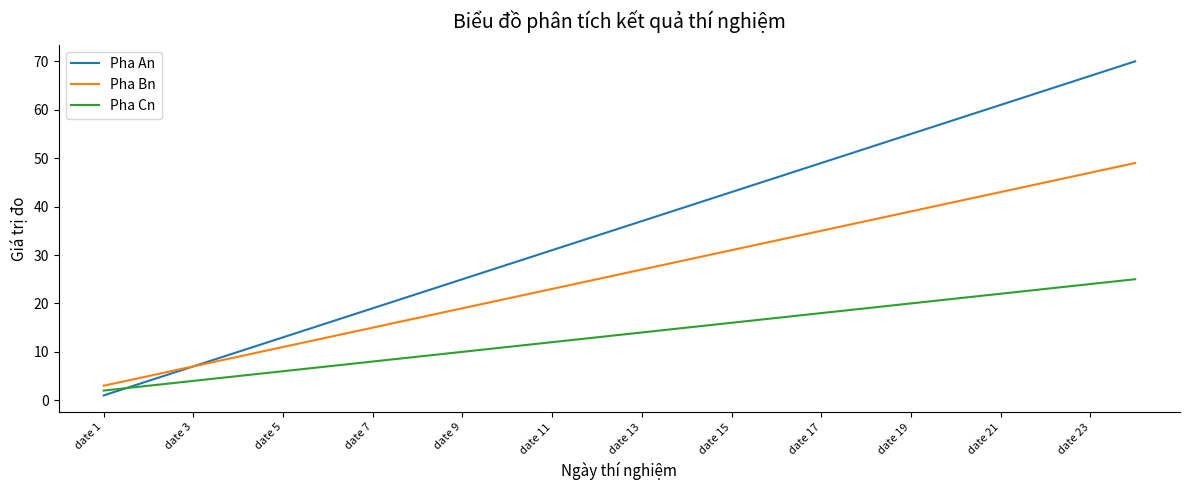

What is the maximum value shown in the chart?

70